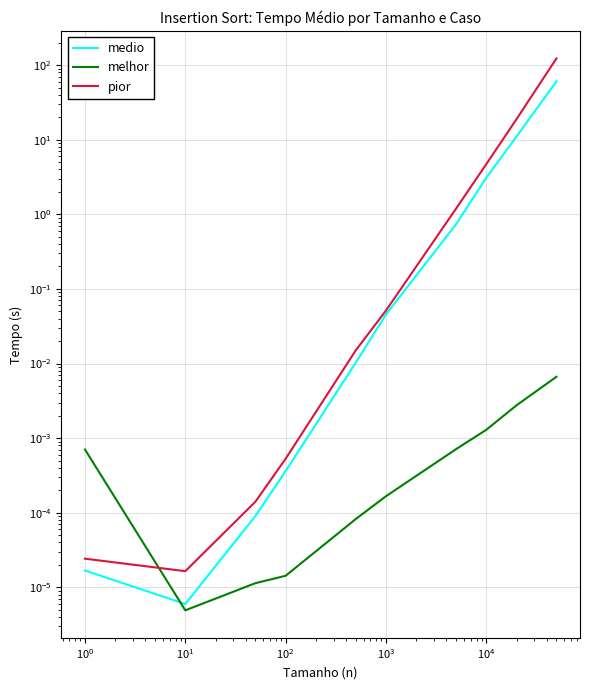

True or false: pior has more than 2 interior local peaks.

False